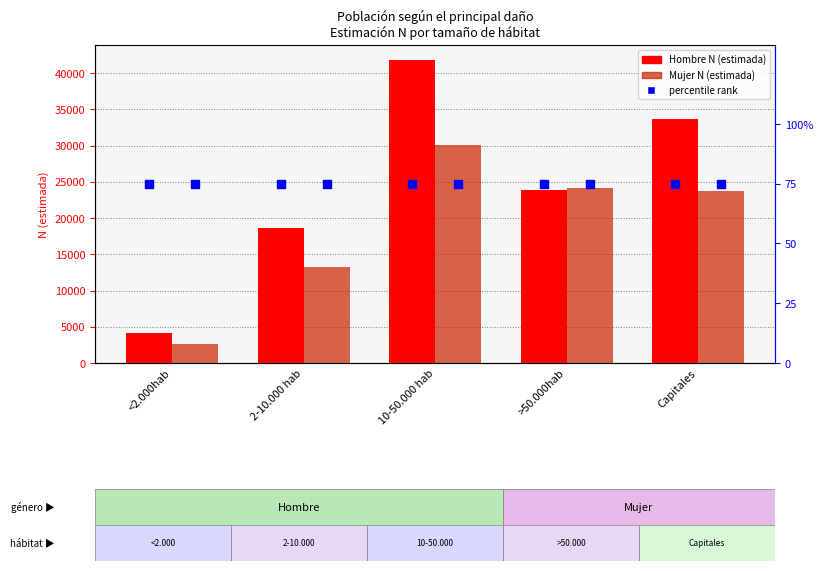

Which series has the widest spread of Y values?

Hombre N (estimada)